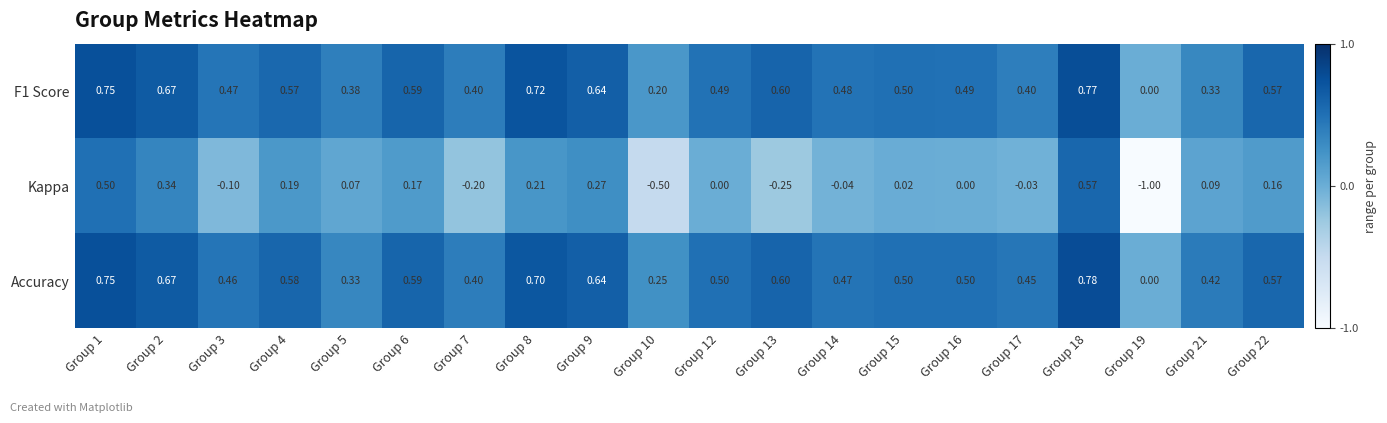

Between Group 12 and Group 19, which series saw the biggest shift?

Kappa